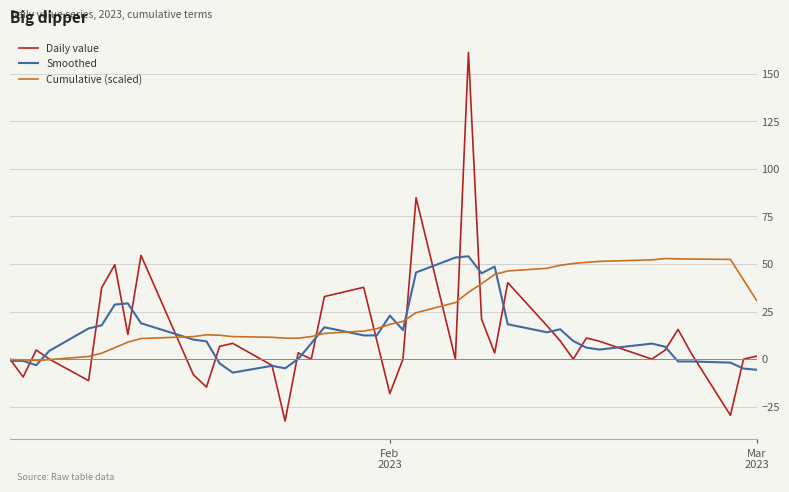

What is the maximum value for Smoothed?

54.1